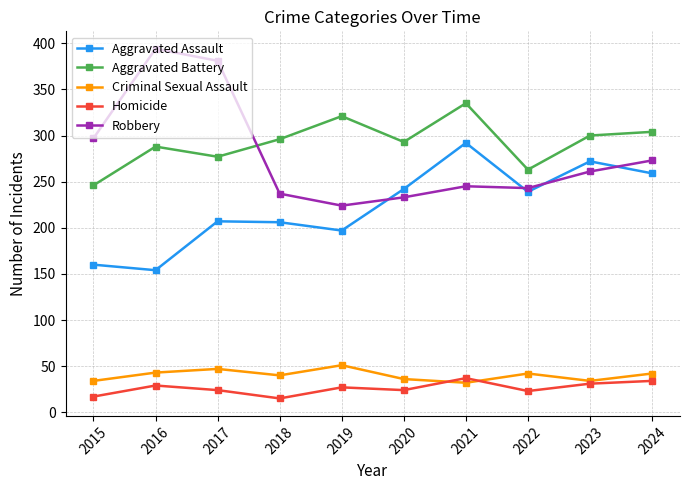

List the series in order of their peak value, highest first.

Robbery, Aggravated Battery, Aggravated Assault, Criminal Sexual Assault, Homicide